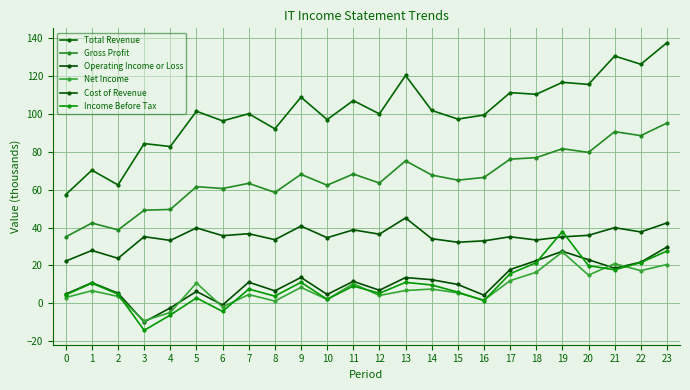

How many lines are shown in the chart?

6